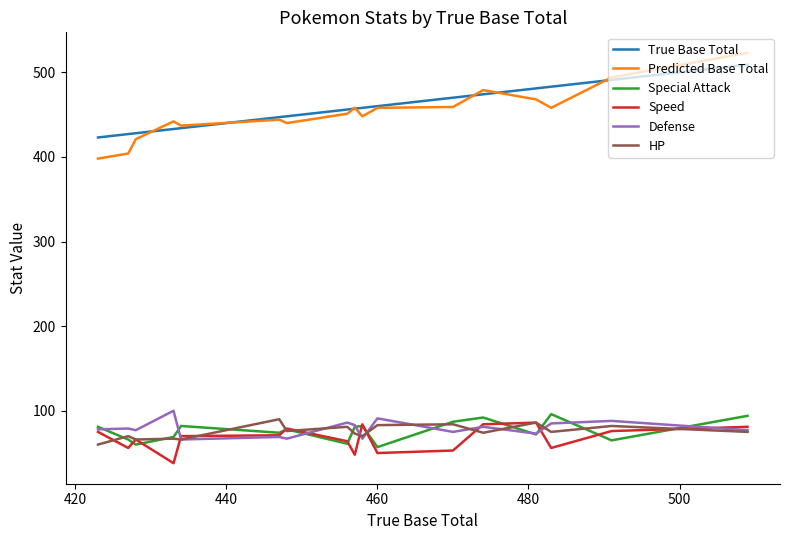

What is the highest value of the HP series?

90